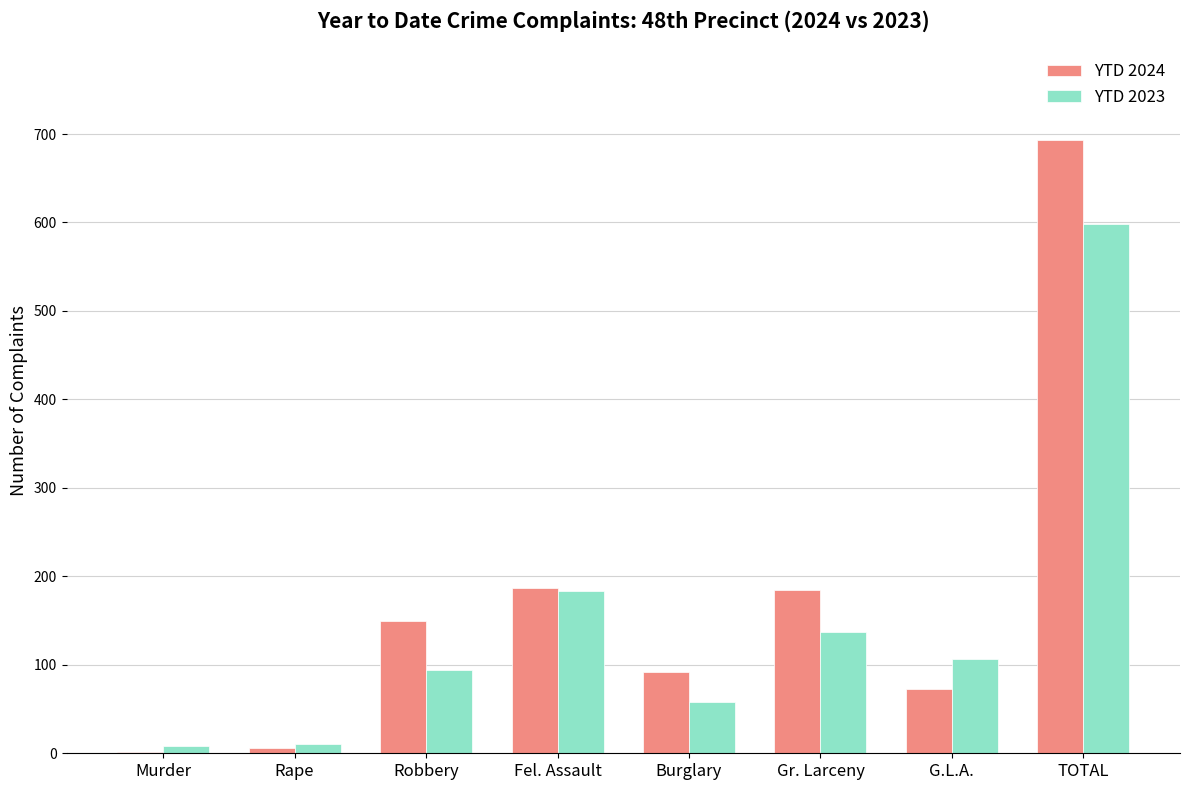

Where is YTD 2023 nearest to the value 303?

Fel. Assault